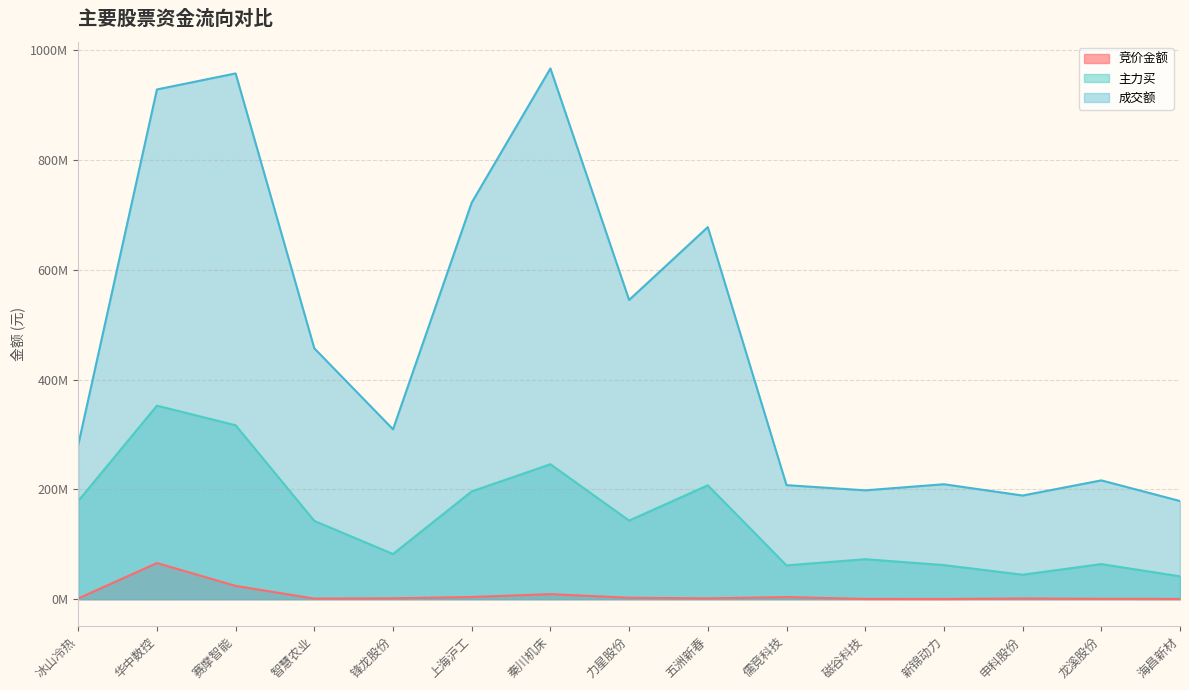

Reading right to left, extract all data points from this chart.

竞价金额: 517293	721712	1358370	398314	505190	3882200	1528920	2640000	9228466	3993930	1648440	1112650	24253327	65866200	1394400
主力买: 41630691	63982161	44589085	62140801	72846740	61578310	207517040	143206591	245854386	196383421	82339269	142661311	316909349	352582945	178886278
成交额: 178838817	216463417	188854759	209425811	198319600	207790962	677914740	545138547	966968054	722544324	309536384	457022282	957872813	928641424	281117606